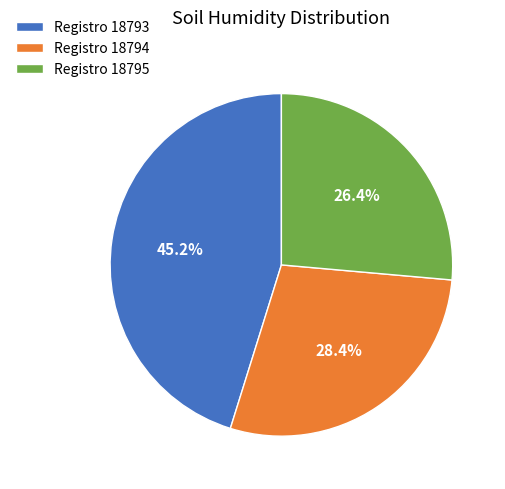

Which has a higher value, Registro 18794 or Registro 18795?

Registro 18794